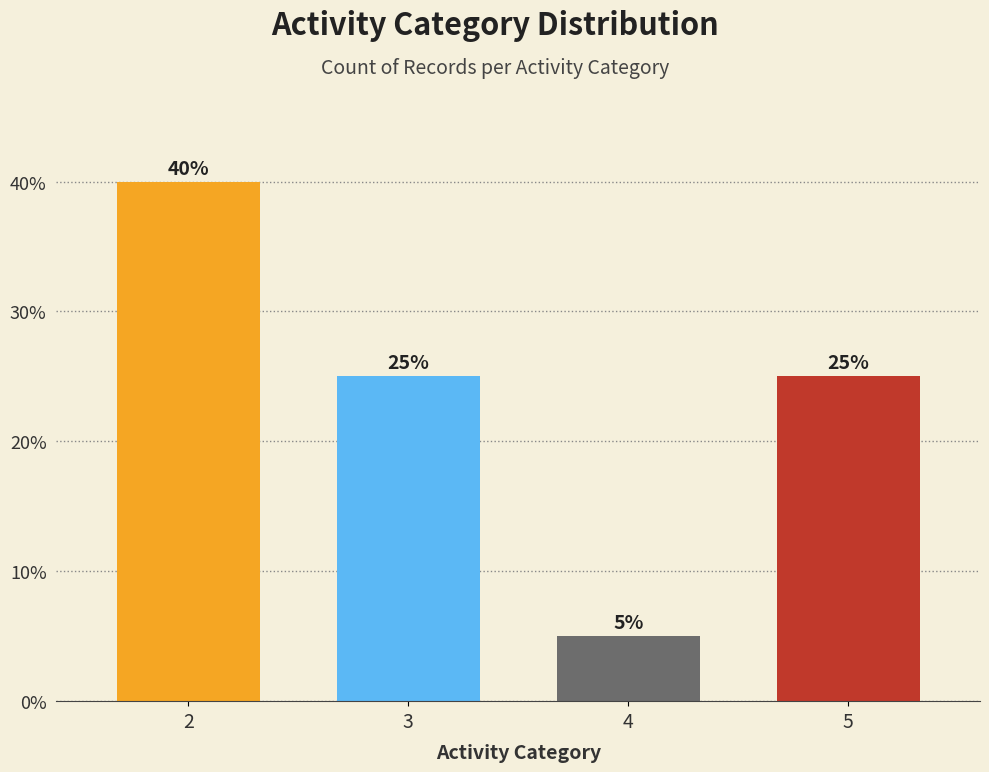

What is the sum of the values at 4 and 5?

30